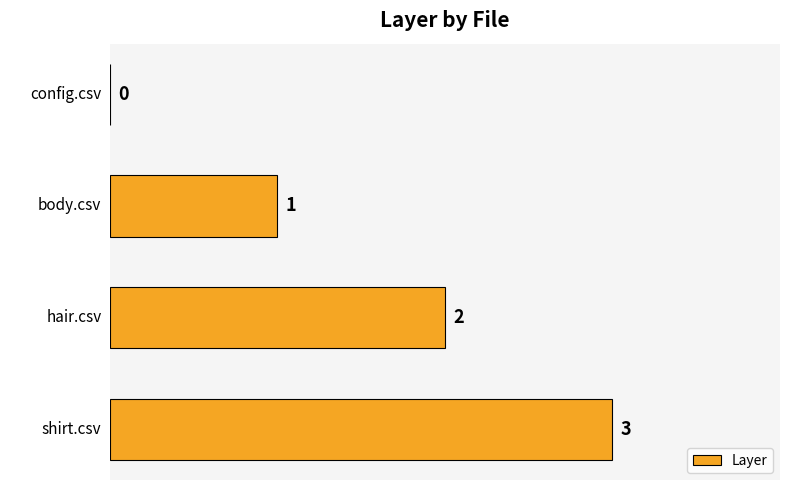

What is the sum of all values?

6